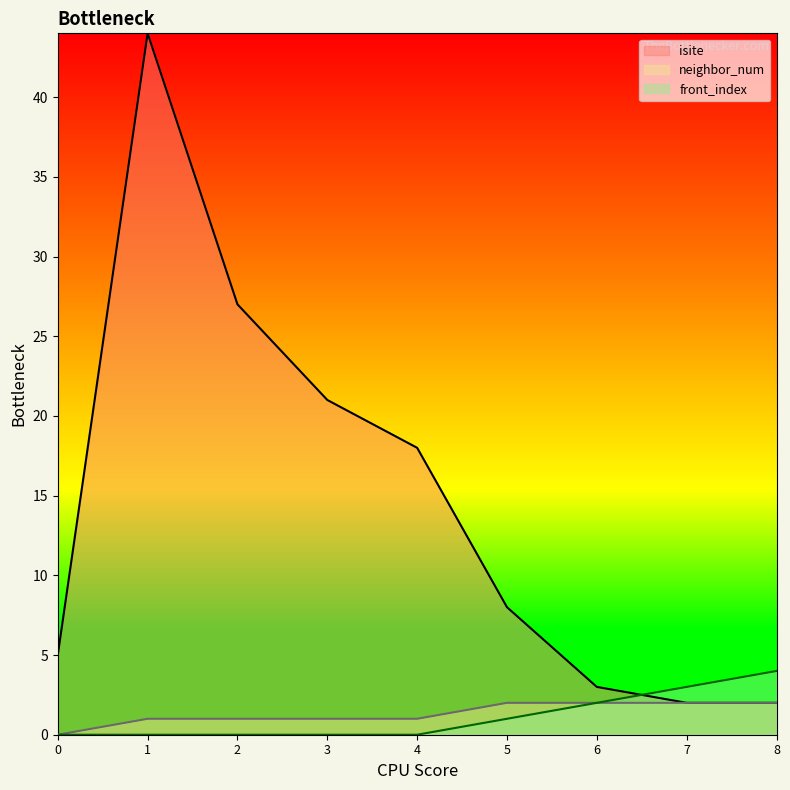

Which category has the highest value in the isite line series?

1